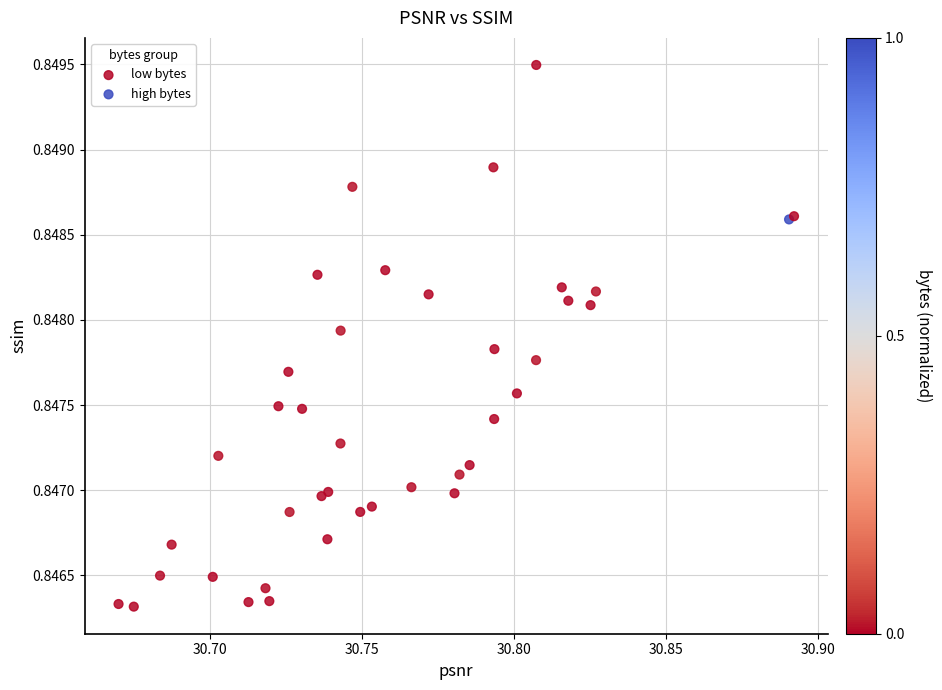

Which series has the widest spread of Y values?

low bytes